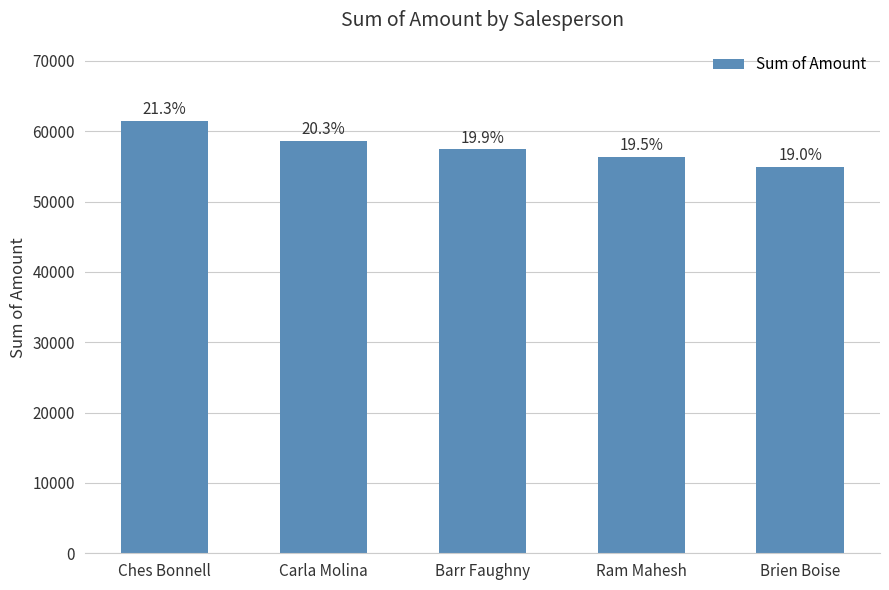

What is the smallest value displayed?

54936